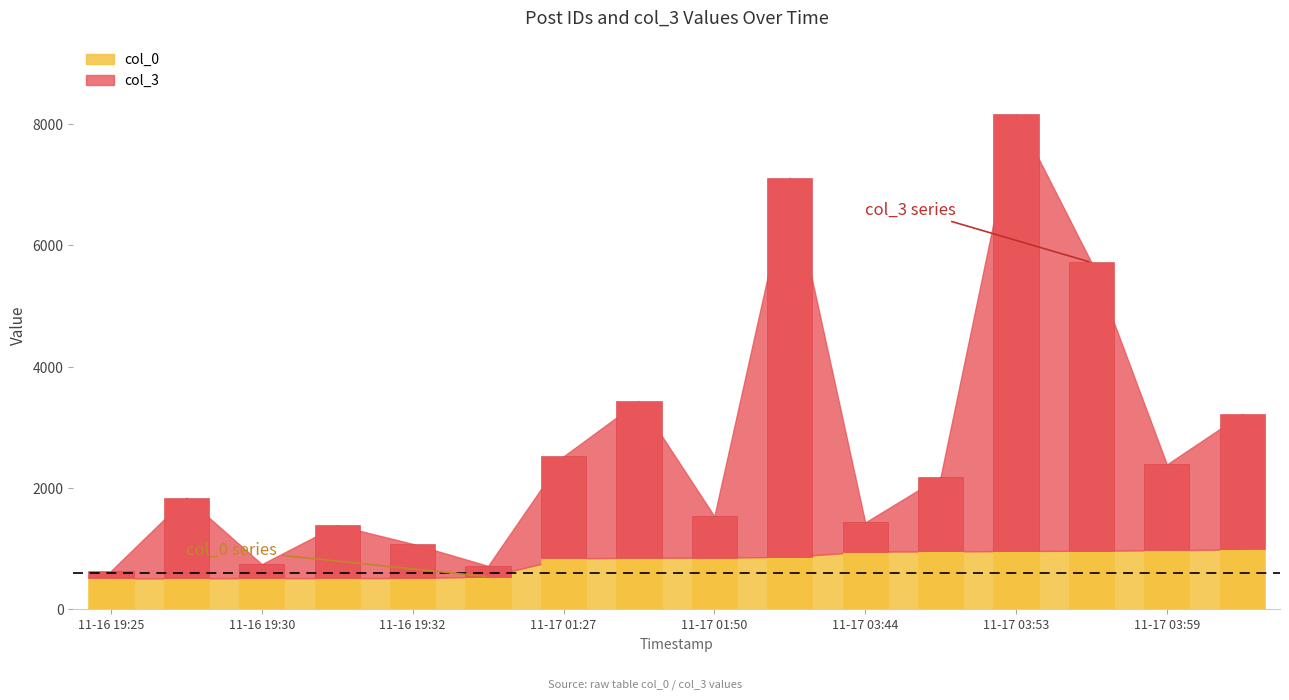

Which series changed the most between 2006-11-16 19:28 and 2006-11-16 19:30?

col_3